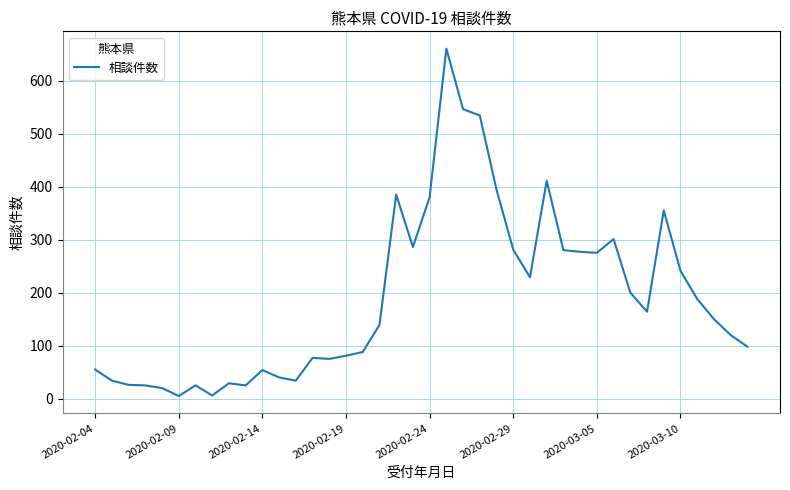

True or false: the data has more than 1 interior local peaks.

True